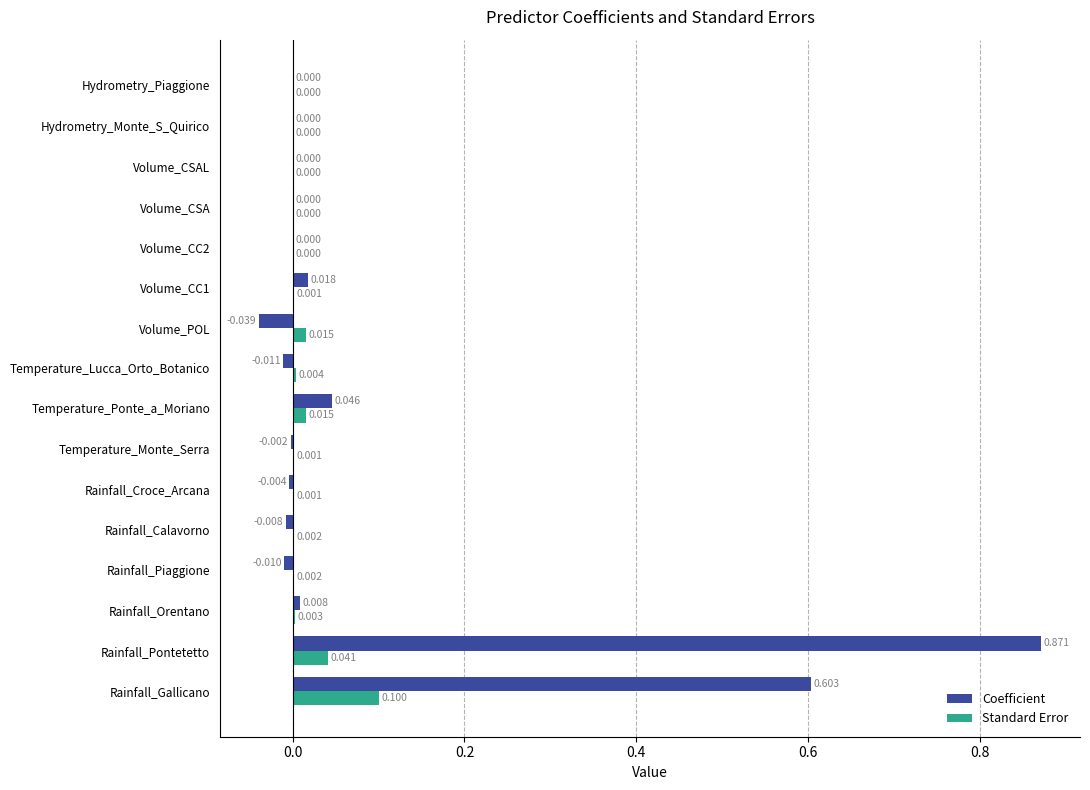

Which category has the highest value in the Standard Error series?

Rainfall_Gallicano